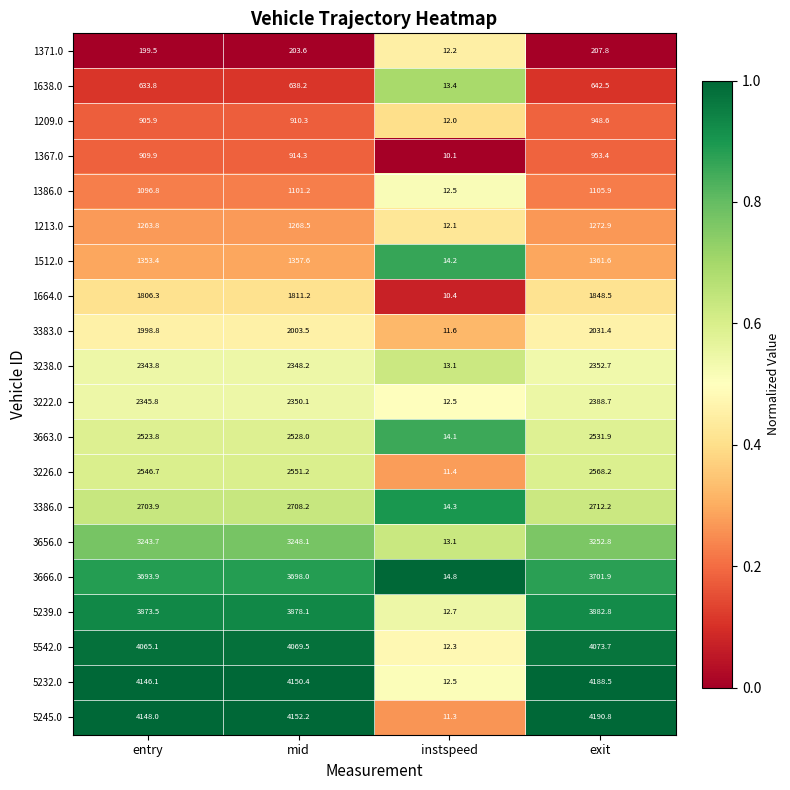

Is the value of 3238.0 at mid greater than the value of 3226.0 at mid?

No